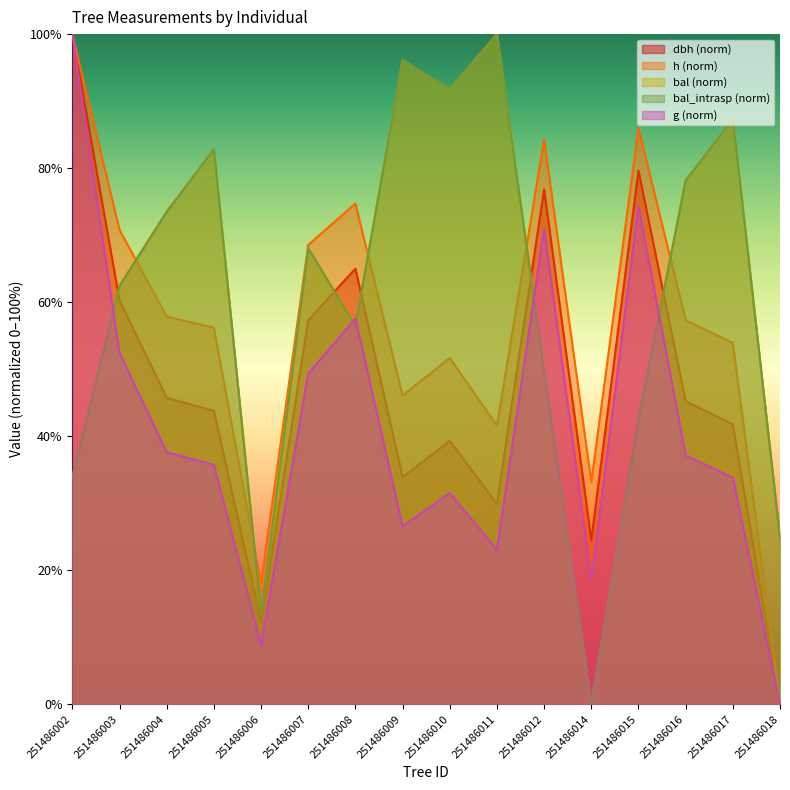

Read the bal_intrasp value at 251486010.

91.8